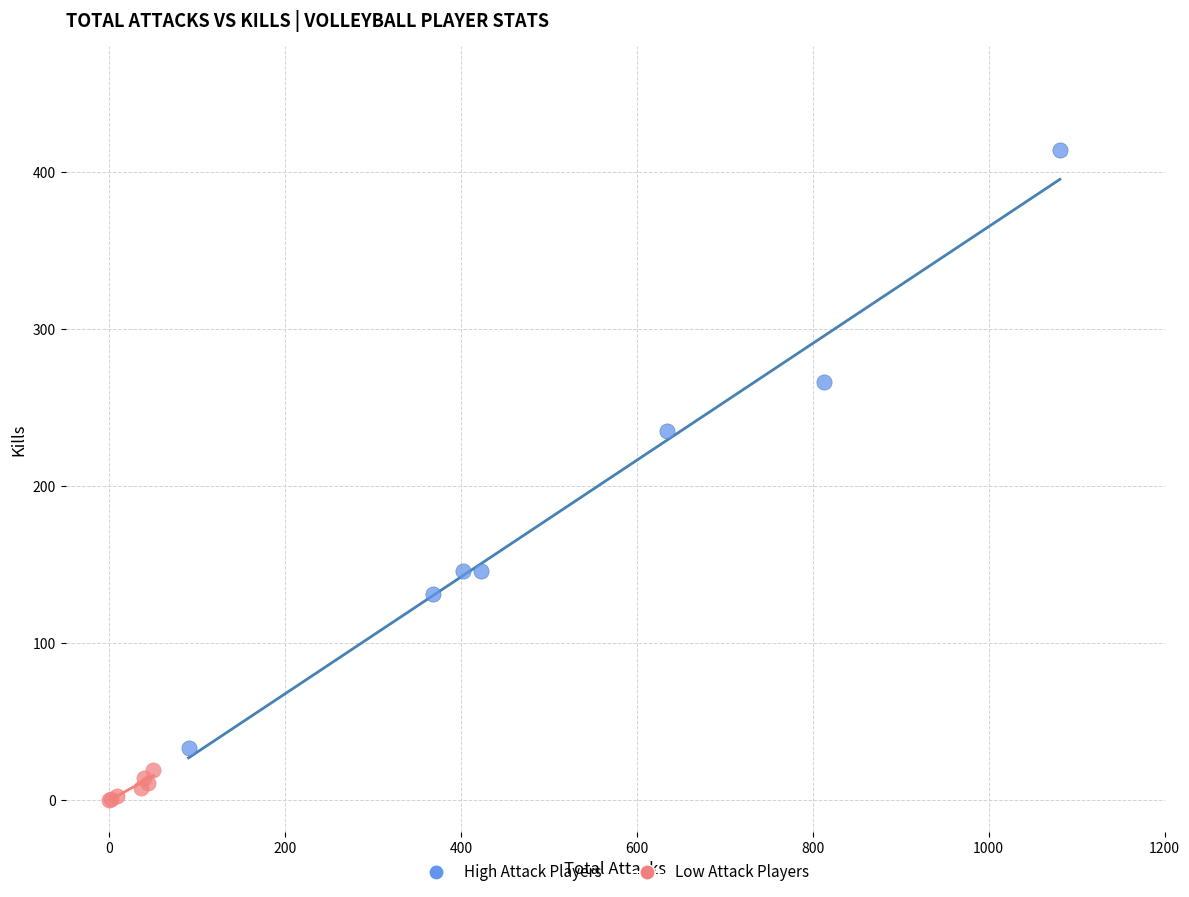

Which series contains the highest Y value?

High Attack Players